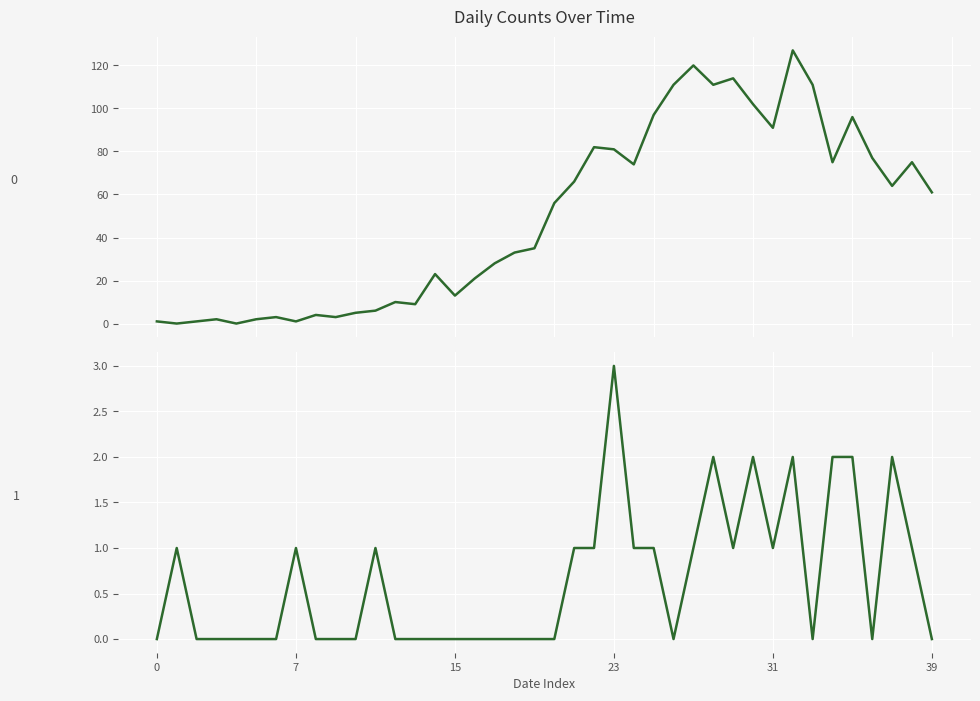

Is it true that 1 equals -2 at 2020-03-01?

False